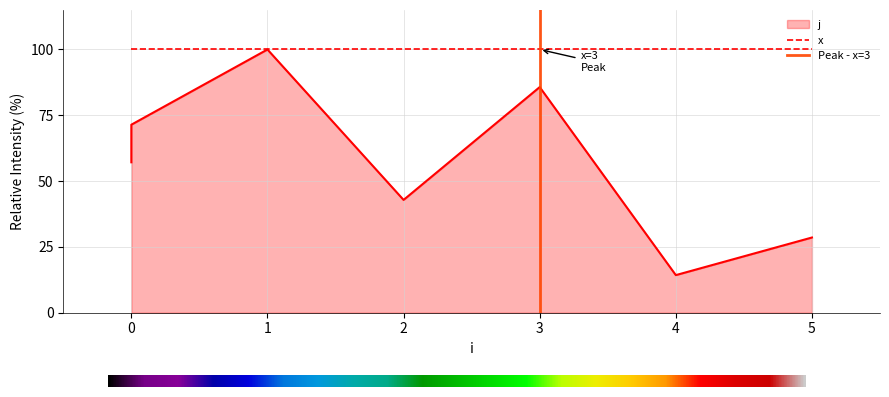

Reading left to right, list all the values displayed in this chart.

57.1	71.4	100.0	42.9	85.7	14.3	28.6